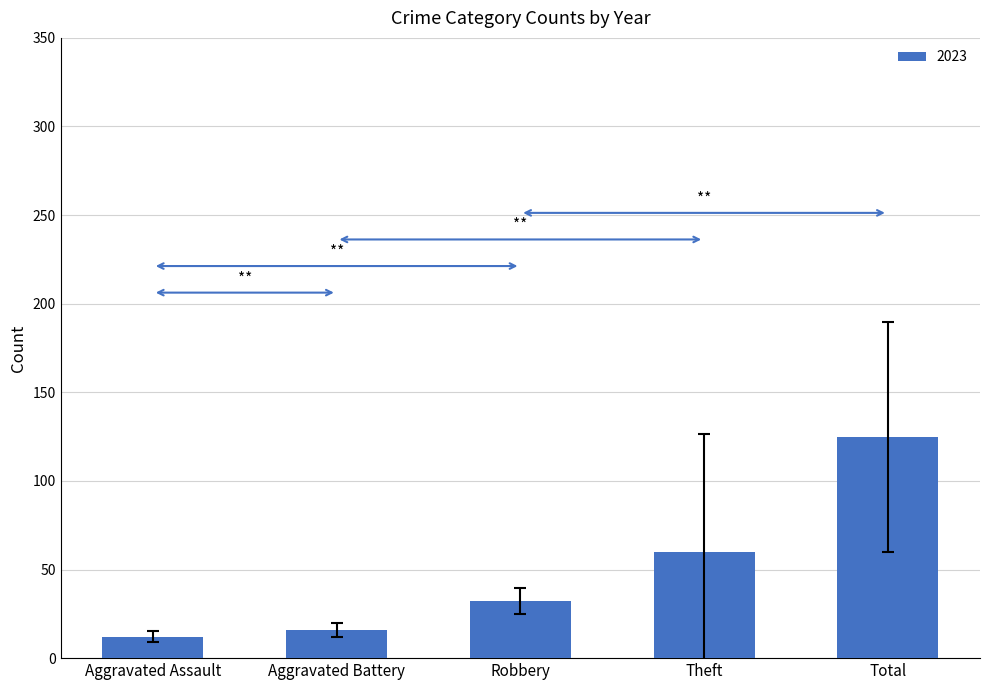

Where is the data nearest to the value 68?

Theft